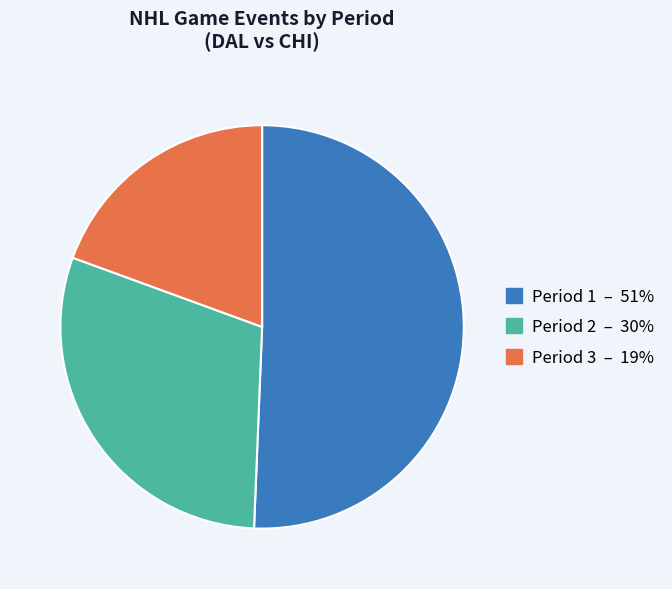

Which slice is the largest?

Period 1